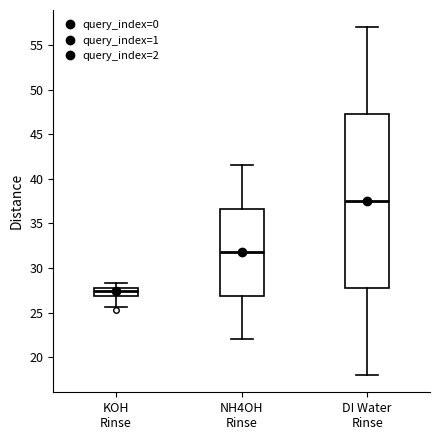

Where does the upper whisker of the box for KOH Rinse end on the y-axis? The values are not printed on the chart, so give them approximately, as read against the axis.

28.5